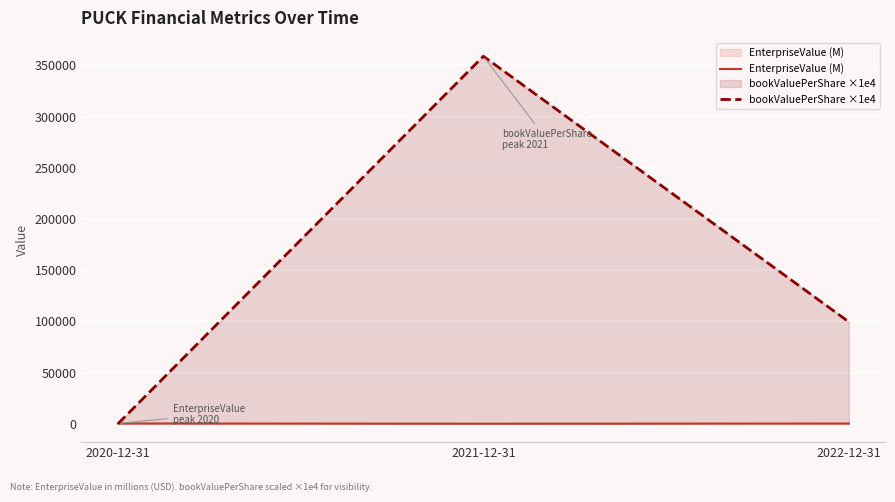

How many lines are shown in the chart?

2